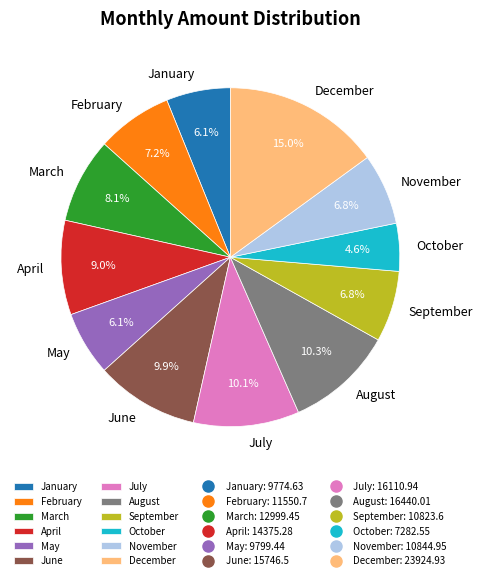

To the nearest percent, what is the difference between the largest and smallest slice percentages?

10%